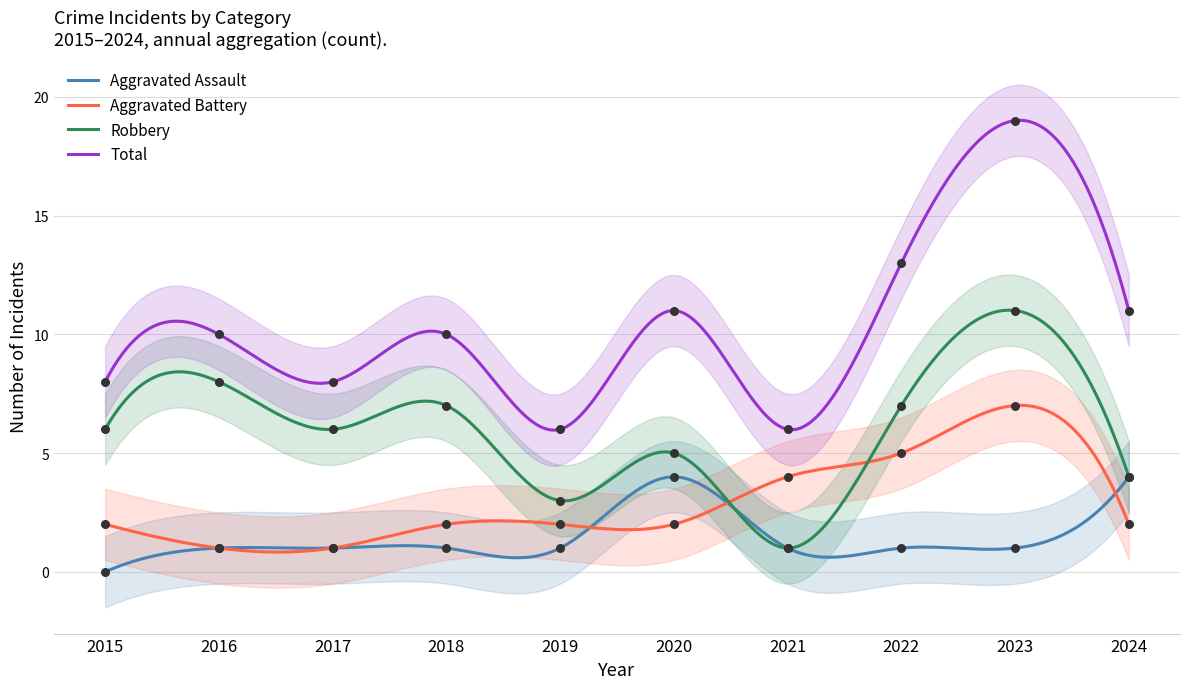

What is the total value across all series at 2022?

26